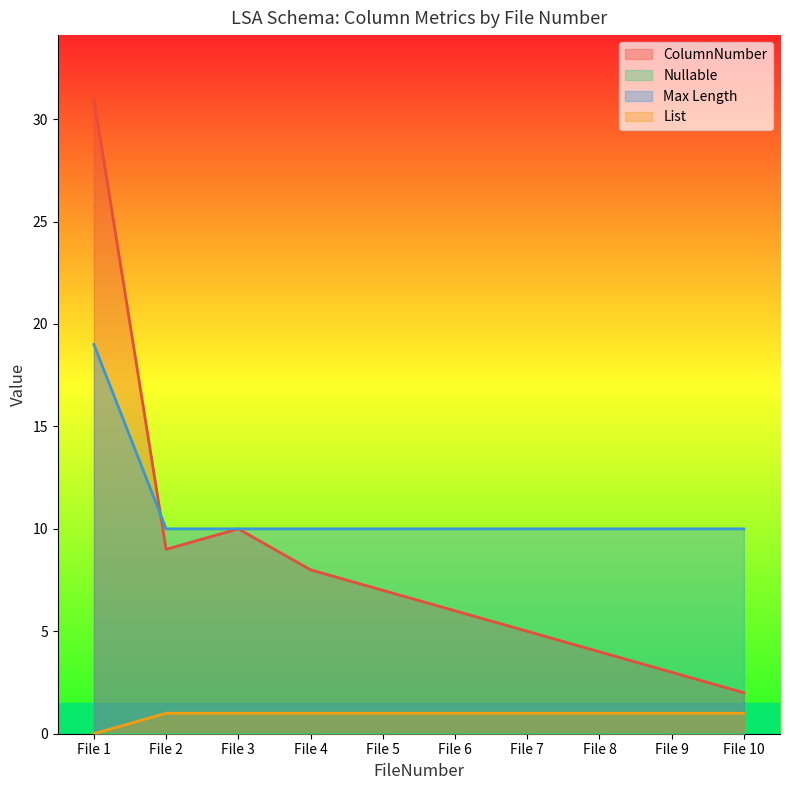

Reading left to right, extract all data points from this chart.

ColumnNumber: 31	9	10	8	7	6	5	4	3	2
Max Length: 19	10	10	10	10	10	10	10	10	10
List: 0	1	1	1	1	1	1	1	1	1